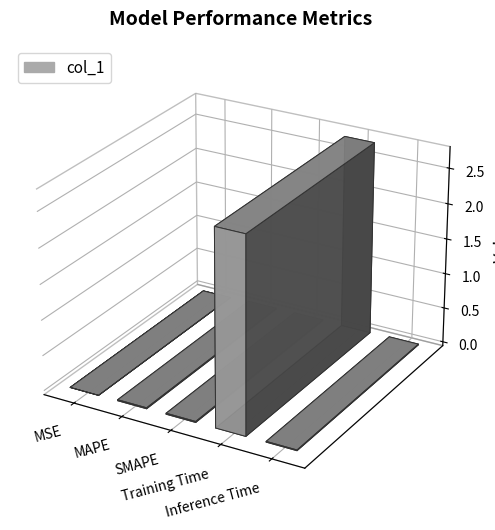

What is the sum of the values at Training Time and MSE?

2.7